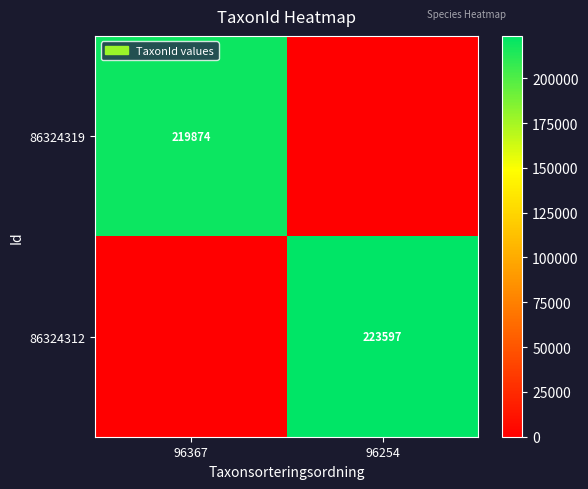

The value of 86324312 at 96254 is 223597. True or false?

True